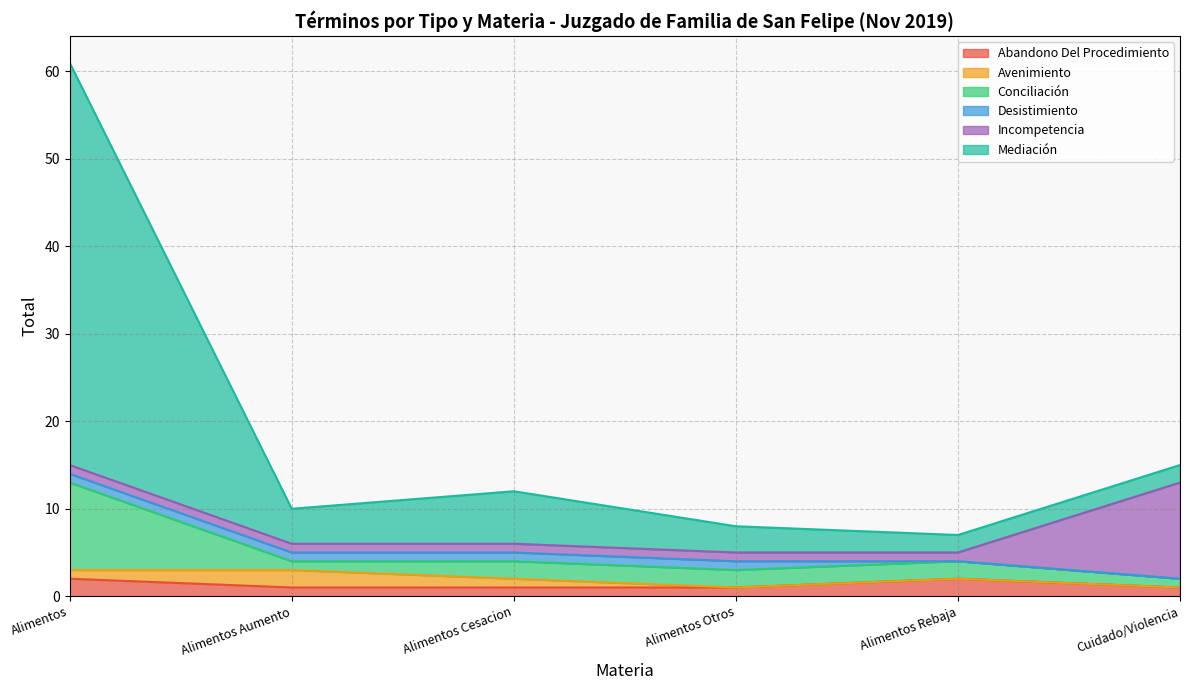

True or false: Conciliación has more than 0 interior local peaks.

True